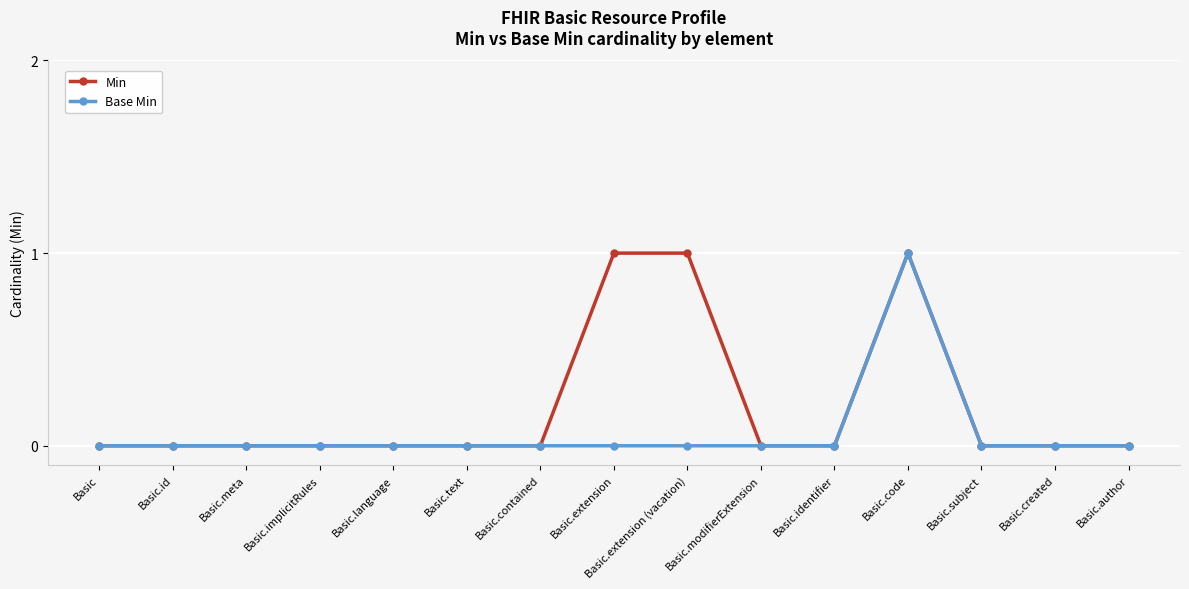

Reading left to right, extract all data points from this chart.

Min: 0	0	0	0	0	0	0	1	1	0	0	1	0	0	0
Base Min: 0	0	0	0	0	0	0	0	0	0	0	1	0	0	0